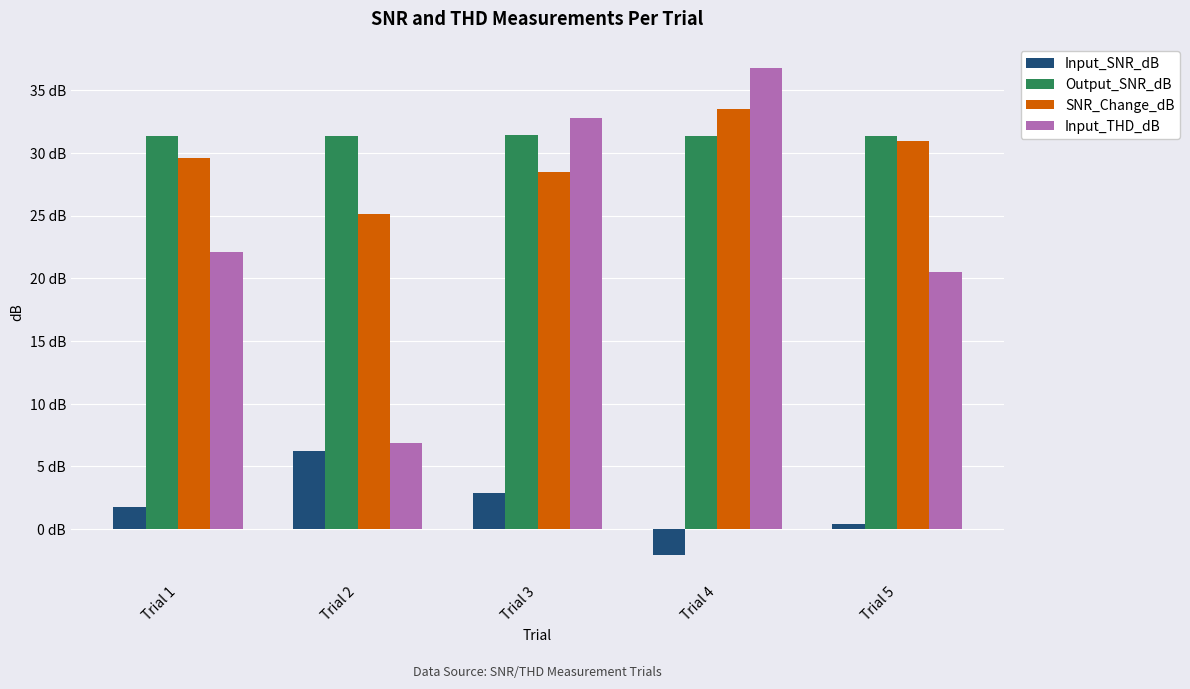

Does the chart contain stacked bars?

No